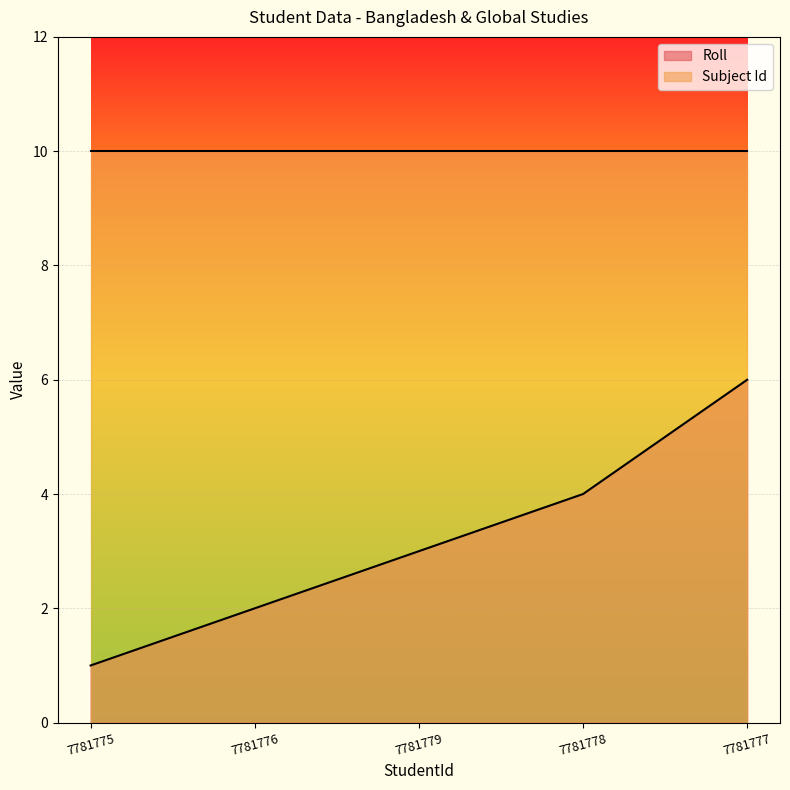

The chart shows a value of 10 at 7781777. True or false?

False